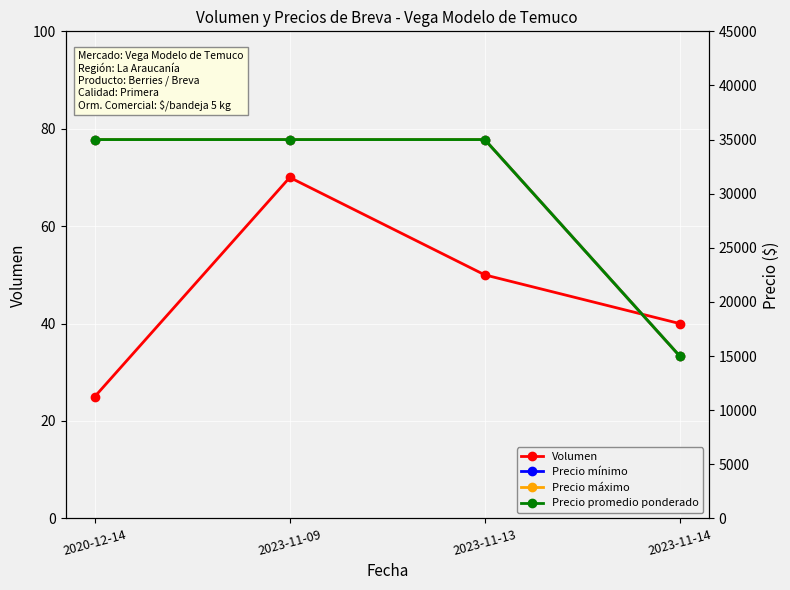

Is it true that Precio máximo equals 35000 at 2020-12-14?

True